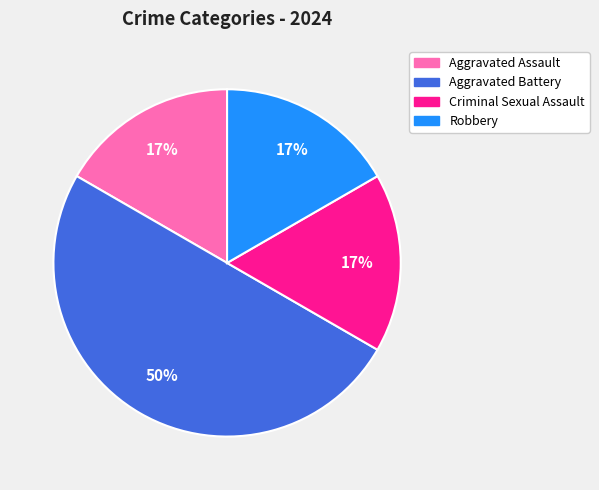

Do Aggravated Assault and Criminal Sexual Assault together represent more than half of the pie?

No